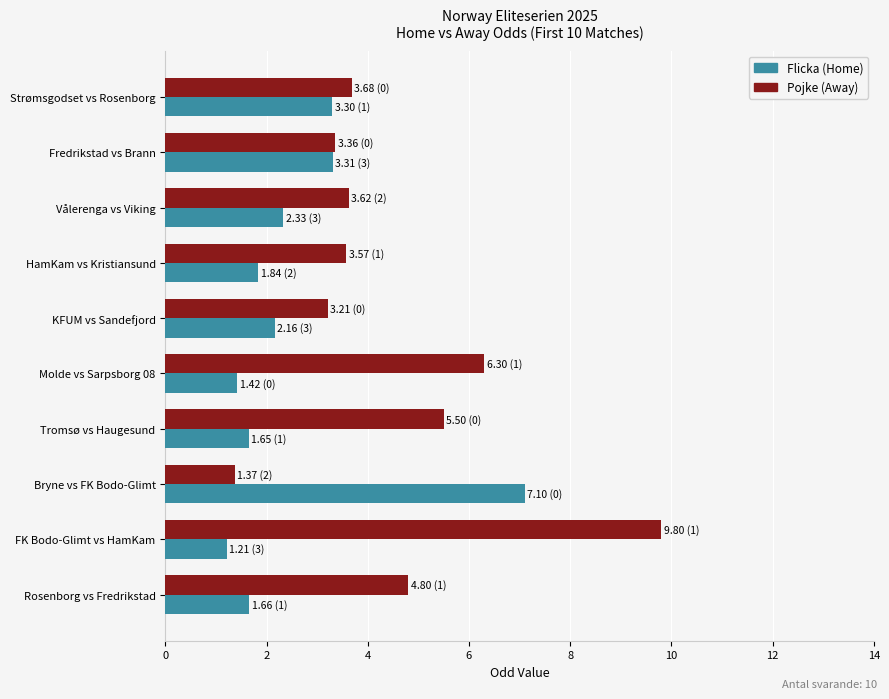

What is the spread (max minus min) of values at FK Bodo-Glimt vs HamKam?

8.6